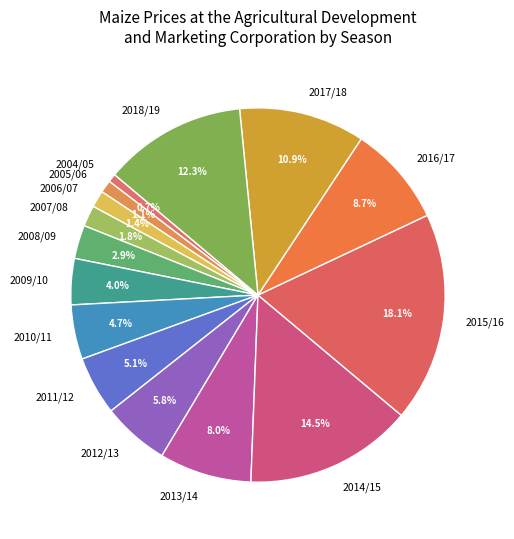

How many slices are in this pie chart?

15